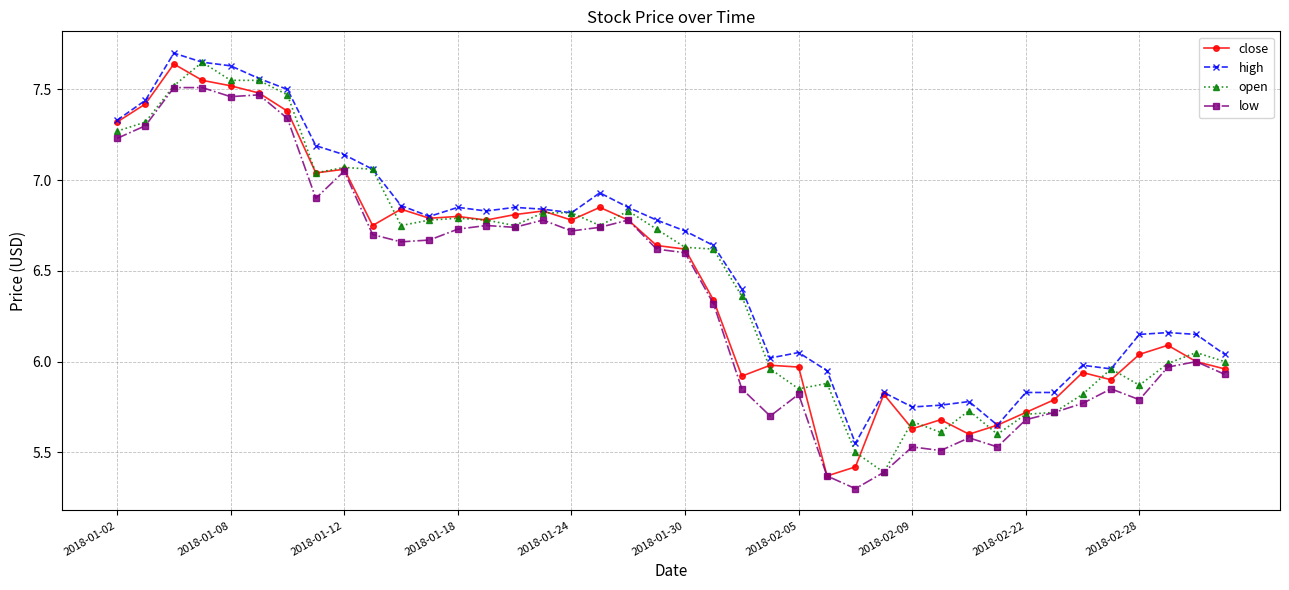

True or false: high and low intersect in this chart.

False